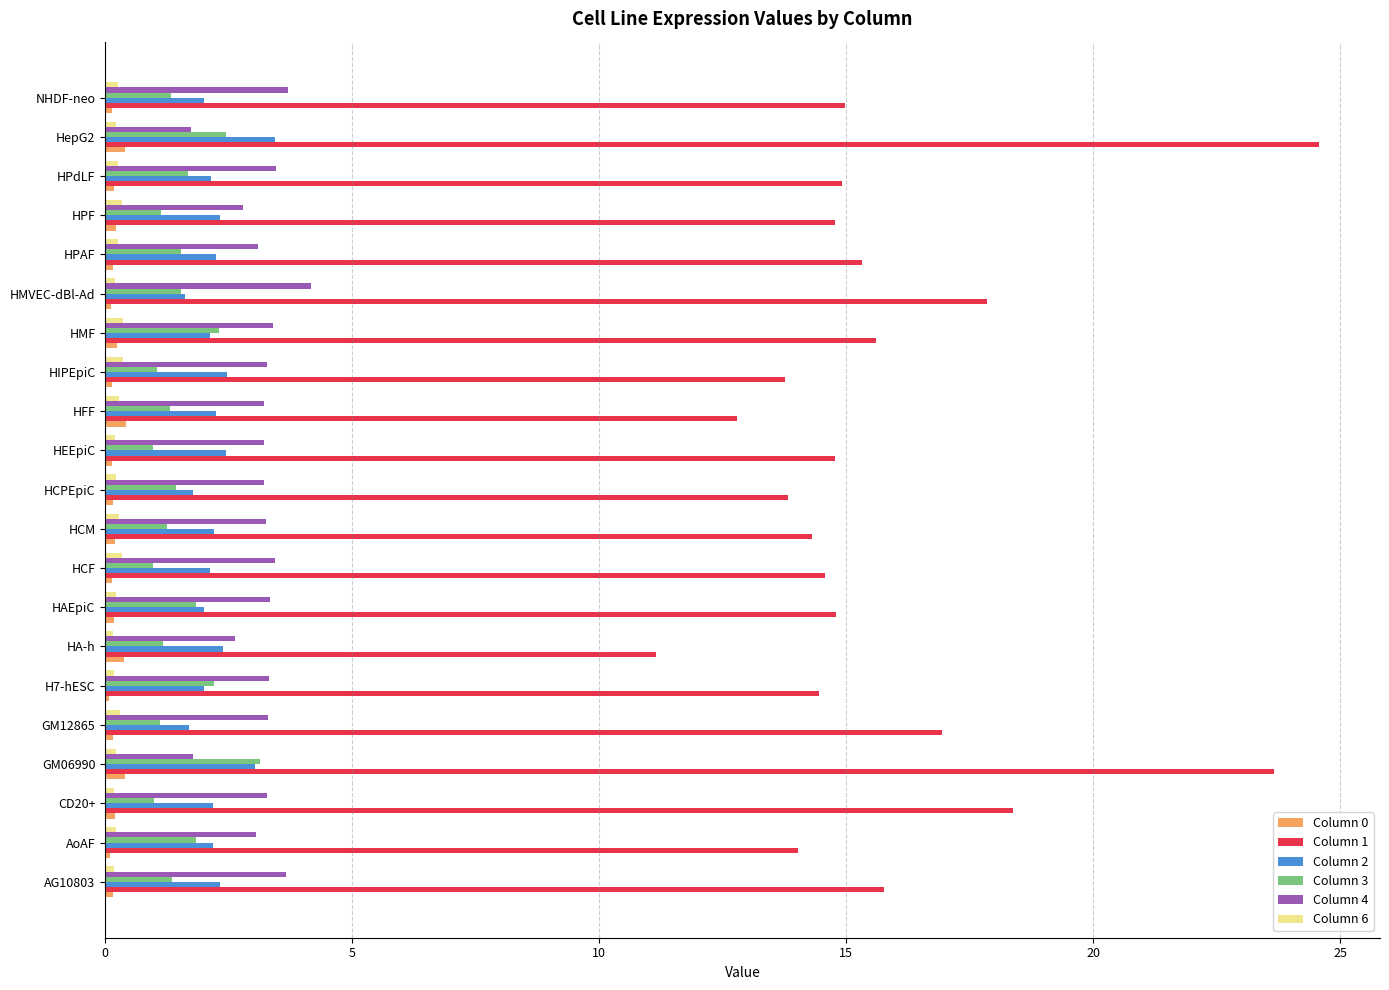

Which label corresponds to the largest value in the chart?

HepG2